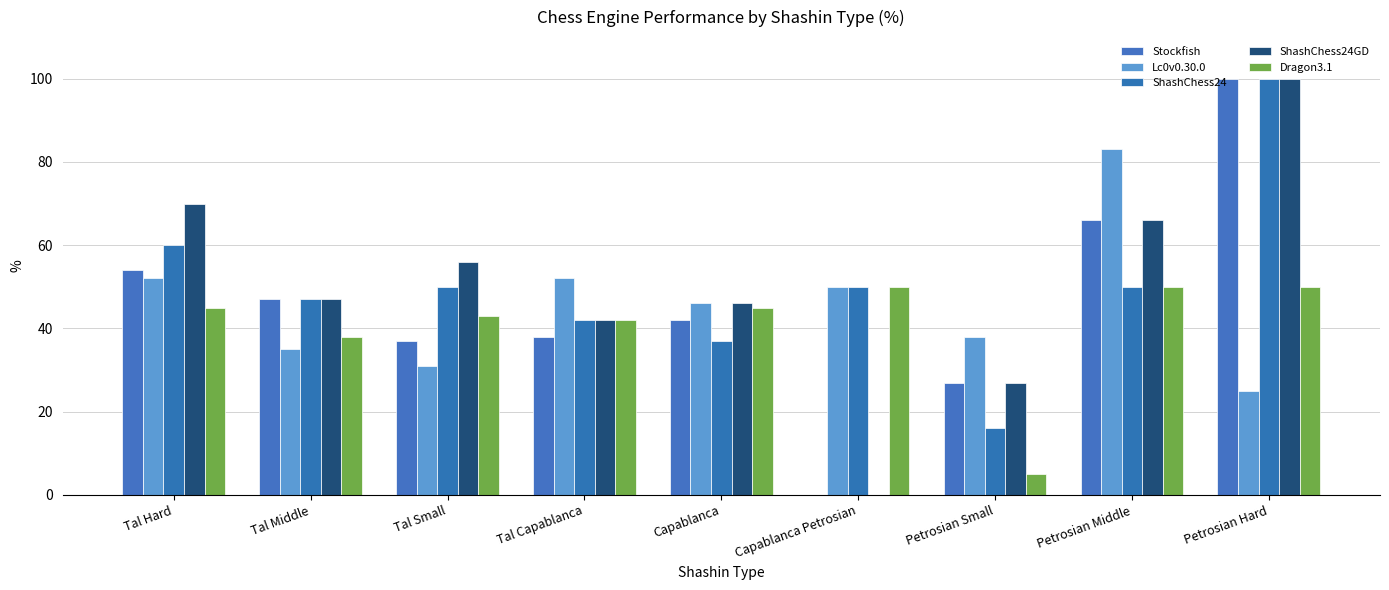

Reading left to right, list all the values displayed in this chart.

Stockfish: 54	47	37	38	42	0	27	66	100
Lc0v0.30.0: 52	35	31	52	46	50	38	83	25
ShashChess24: 60	47	50	42	37	50	16	50	100
ShashChess24GD: 70	47	56	42	46	0	27	66	100
Dragon3.1: 45	38	43	42	45	50	5	50	50